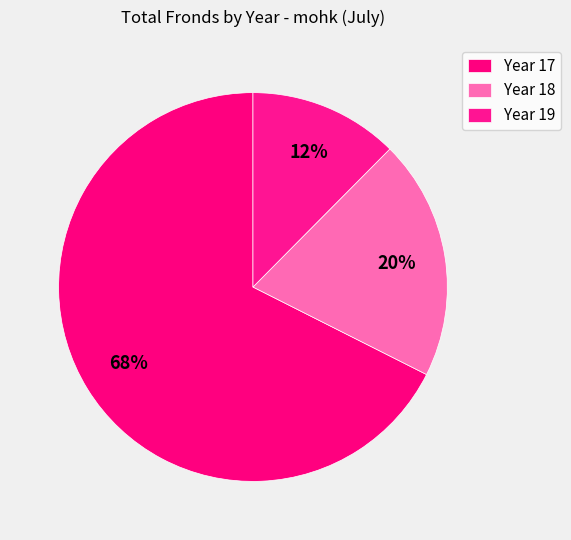

How many segments does this pie chart have?

3